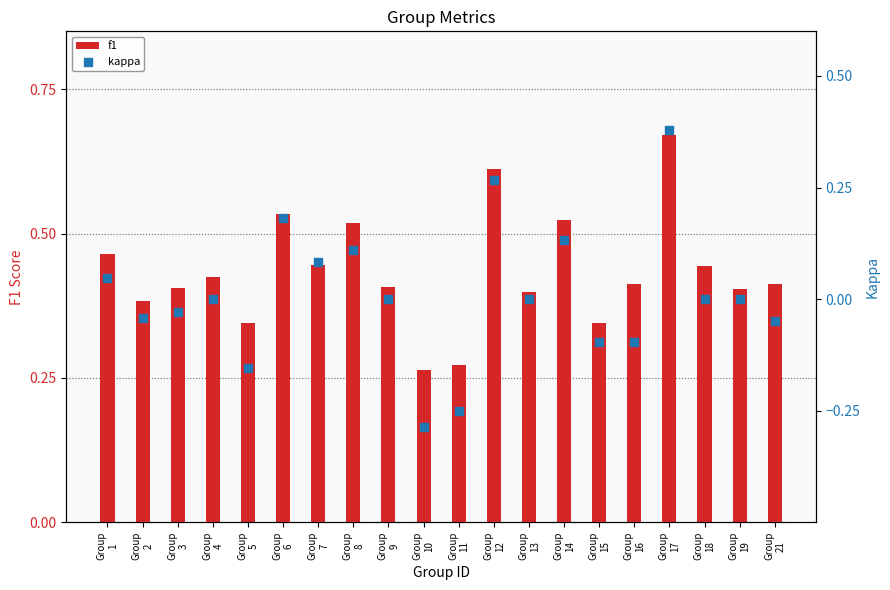

At which category is the sum across all series the highest?

Group
17